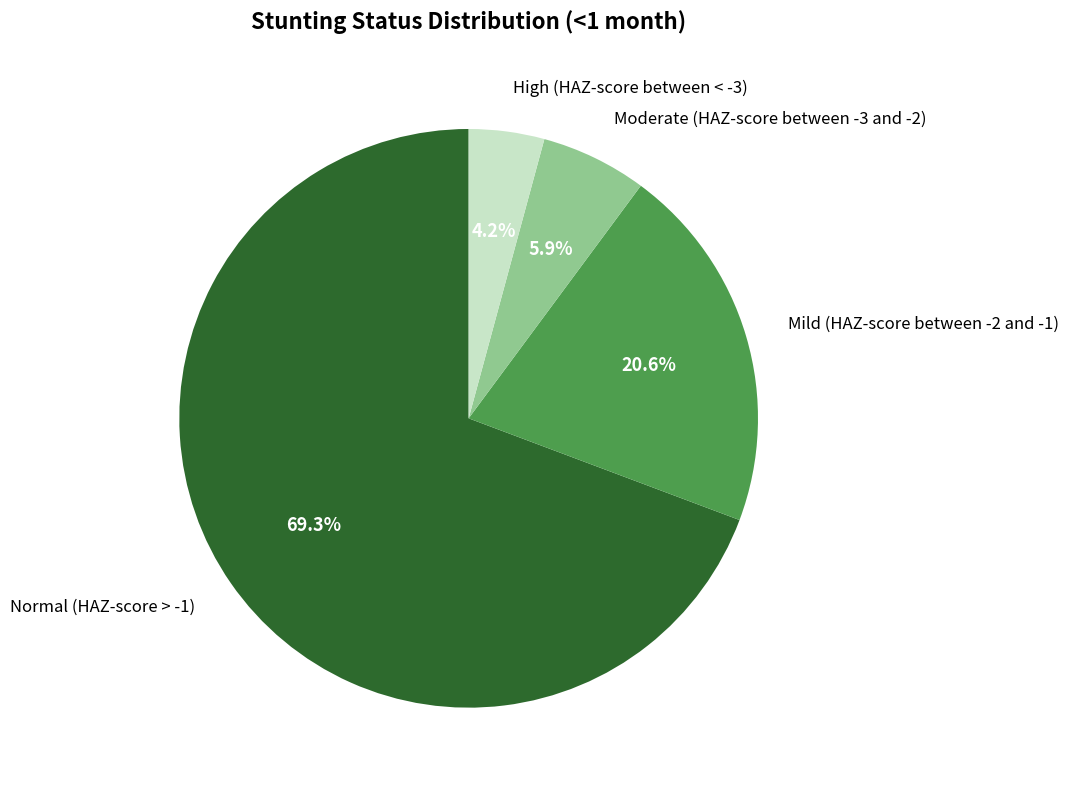

To the nearest percent, what is the difference between the largest and smallest slice percentages?

65%